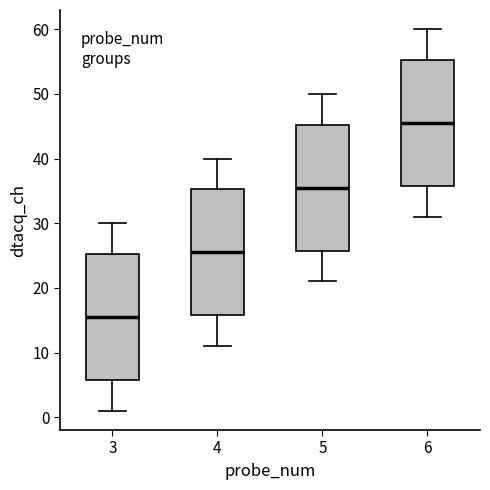

Reading left to right, transcribe this box plot: for each box, give where its median line is, the range the box spans, and where its two whiskers end, as read against the y-axis. The values are not printed on the chart, so give them approximately, as read against the axis.

3: median 16, box 6 to 25, whiskers 1 to 30
4: median 26, box 16 to 35, whiskers 11 to 40
5: median 36, box 26 to 45, whiskers 21 to 50
6: median 46, box 36 to 55, whiskers 31 to 60